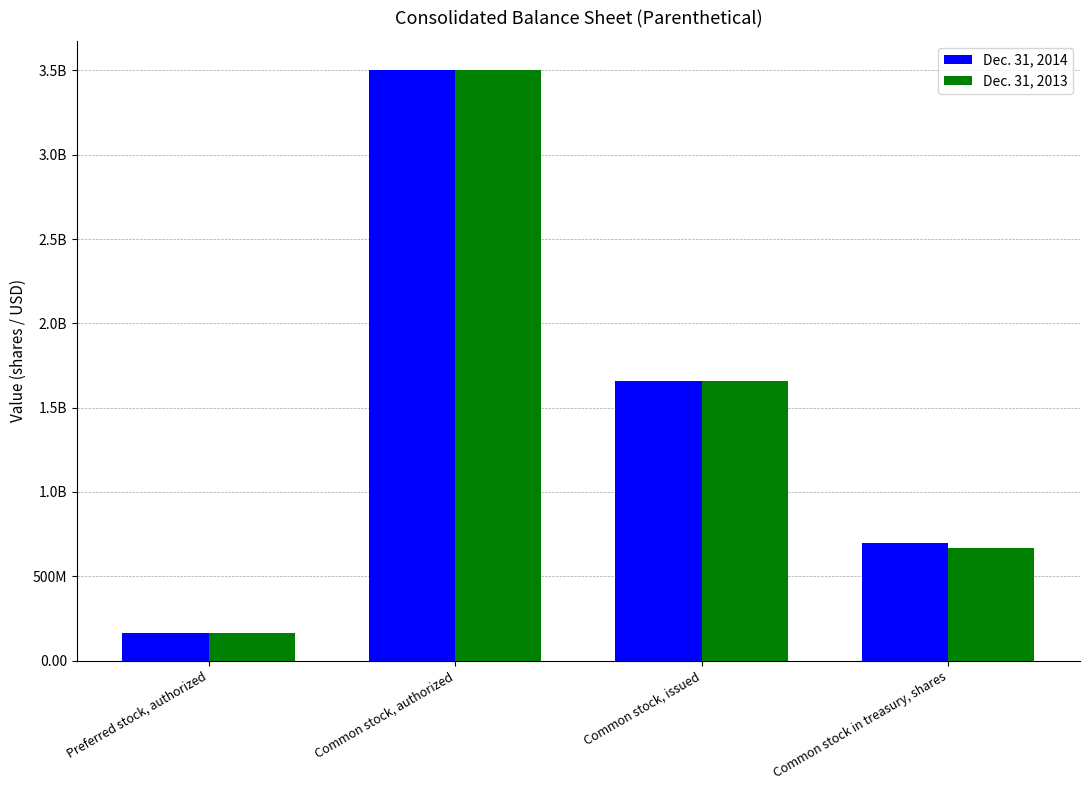

Does the chart contain stacked bars?

No